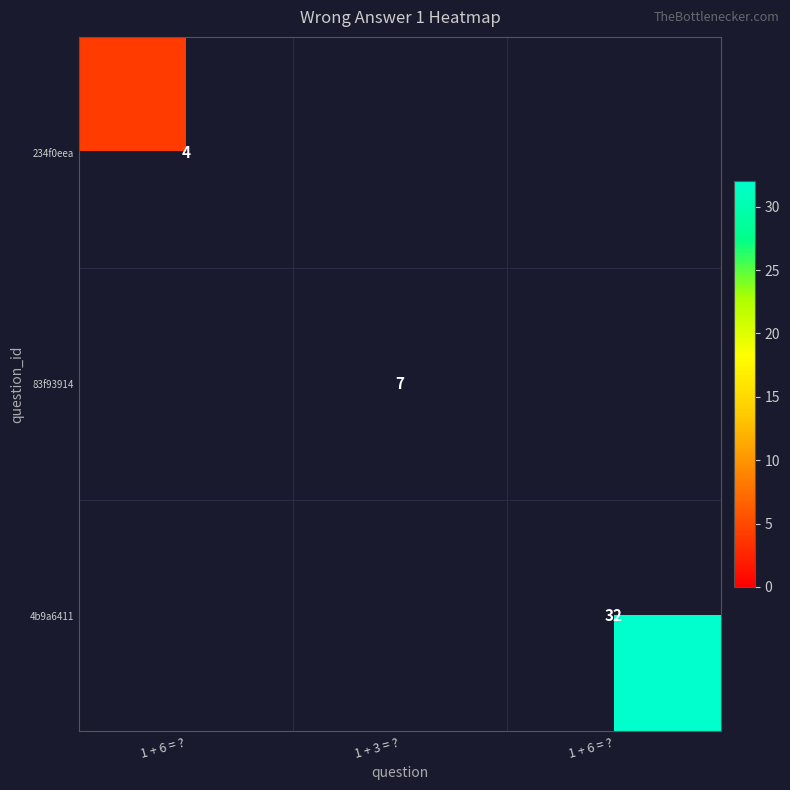

At which label does 83f93914 reach its peak?

1 + 3 = ?